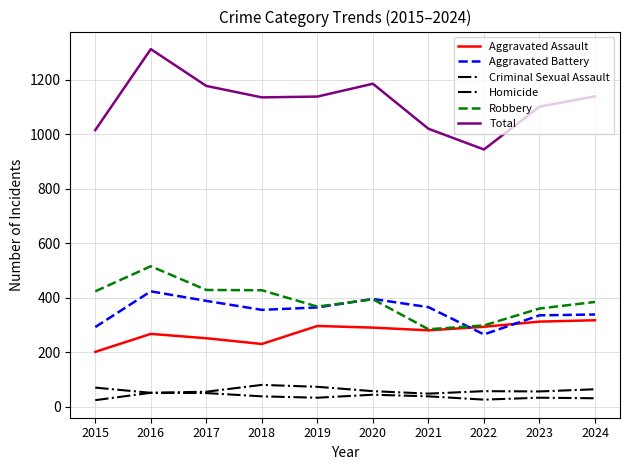

How many interior local peaks does the Robbery series have?

2